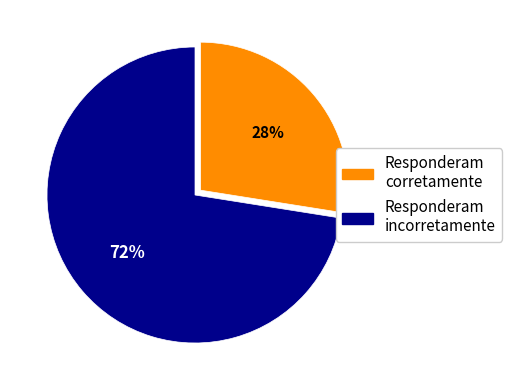

How many segments does this pie chart have?

2